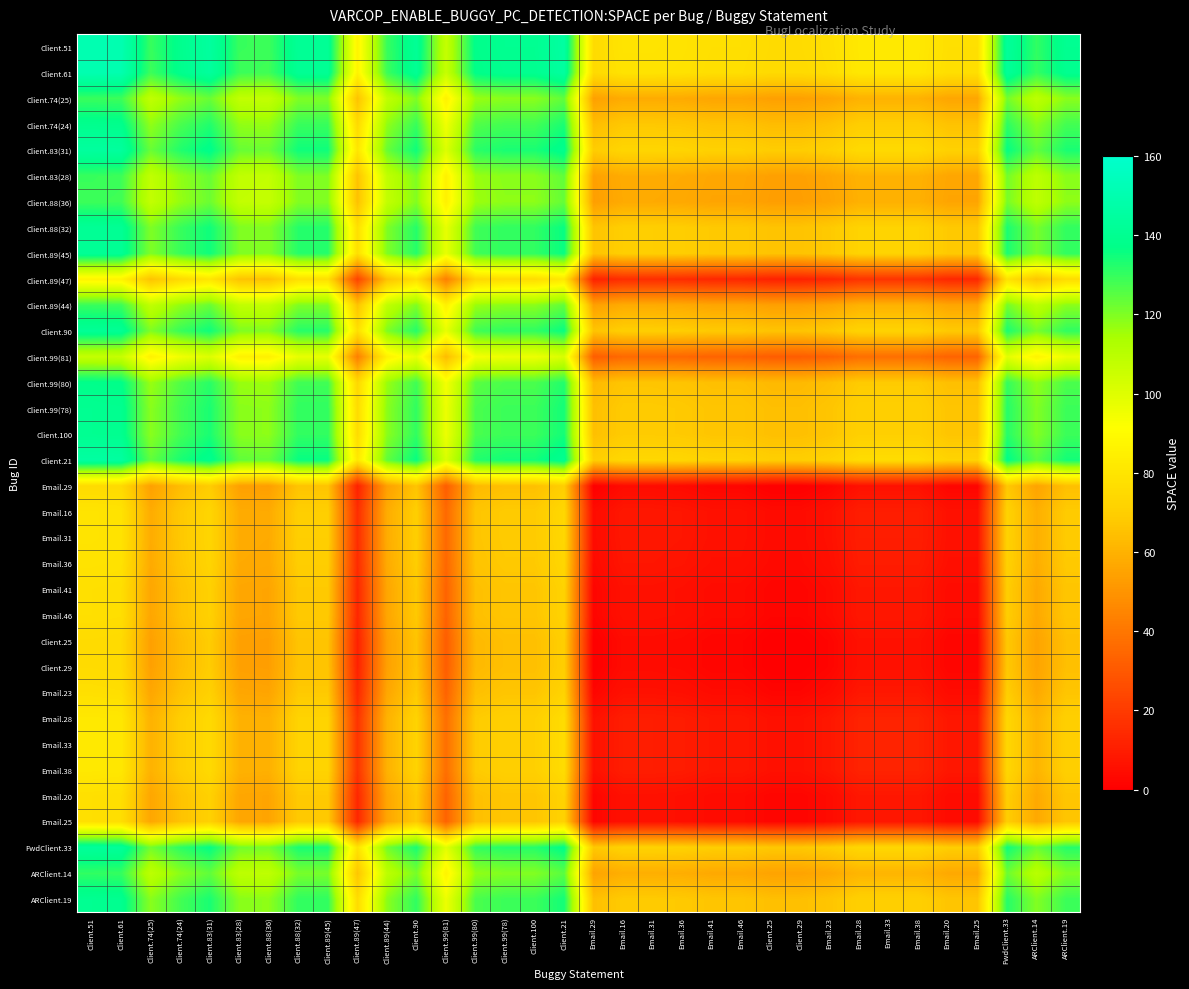

Reading left to right, transcribe all the data shown in this chart.

Client.51: Client.51=151.0	Client.61=150.5	Client.74(25)=129.5	Client.74(24)=139.0	Client.83(31)=144.5	Client.83(28)=129.5	Client.88(36)=129.0	Client.88(32)=141.5	Client.89(45)=141.5	Client.89(47)=87.0	Client.89(44)=129.5	Client.90=141.5	Client.99(81)=107.0	Client.99(80)=138.0	Client.99(78)=140.0	Client.100=140.0	Client.21=145.5	Email.29=75.5	Email.16=79.5	Email.31=79.5	Email.36=79.0	Email.41=77.5	Email.46=77.5	Client.25=75.5	Client.29=75.5	Email.23=77.5	Email.28=81.5	Email.33=81.5	Email.38=81.5	Email.20=77.5	Email.25=77.5	FwdClient.33=143.0	ARClient.14=130.5	ARClient.19=140.0
Client.61: Client.51=150.5	Client.61=150.0	Client.74(25)=129.0	Client.74(24)=138.5	Client.83(31)=144.0	Client.83(28)=129.0	Client.88(36)=128.5	Client.88(32)=141.0	Client.89(45)=141.0	Client.89(47)=86.5	Client.89(44)=129.0	Client.90=141.0	Client.99(81)=106.5	Client.99(80)=137.5	Client.99(78)=139.5	Client.100=139.5	Client.21=145.0	Email.29=75.0	Email.16=79.0	Email.31=79.0	Email.36=78.5	Email.41=77.0	Email.46=77.0	Client.25=75.0	Client.29=75.0	Email.23=77.0	Email.28=81.0	Email.33=81.0	Email.38=81.0	Email.20=77.0	Email.25=77.0	FwdClient.33=142.5	ARClient.14=130.0	ARClient.19=139.5
Client.74(25): Client.51=129.5	Client.61=129.0	Client.74(25)=108.0	Client.74(24)=117.5	Client.83(31)=123.0	Client.83(28)=108.0	Client.88(36)=107.5	Client.88(32)=120.0	Client.89(45)=120.0	Client.89(47)=65.5	Client.89(44)=108.0	Client.90=120.0	Client.99(81)=85.5	Client.99(80)=116.5	Client.99(78)=118.5	Client.100=118.5	Client.21=124.0	Email.29=54.0	Email.16=58.0	Email.31=58.0	Email.36=57.5	Email.41=56.0	Email.46=56.0	Client.25=54.0	Client.29=54.0	Email.23=56.0	Email.28=60.0	Email.33=60.0	Email.38=60.0	Email.20=56.0	Email.25=56.0	FwdClient.33=121.5	ARClient.14=109.0	ARClient.19=118.5
Client.74(24): Client.51=139.0	Client.61=138.5	Client.74(25)=117.5	Client.74(24)=127.0	Client.83(31)=132.5	Client.83(28)=117.5	Client.88(36)=117.0	Client.88(32)=129.5	Client.89(45)=129.5	Client.89(47)=75.0	Client.89(44)=117.5	Client.90=129.5	Client.99(81)=95.0	Client.99(80)=126.0	Client.99(78)=128.0	Client.100=128.0	Client.21=133.5	Email.29=63.5	Email.16=67.5	Email.31=67.5	Email.36=67.0	Email.41=65.5	Email.46=65.5	Client.25=63.5	Client.29=63.5	Email.23=65.5	Email.28=69.5	Email.33=69.5	Email.38=69.5	Email.20=65.5	Email.25=65.5	FwdClient.33=131.0	ARClient.14=118.5	ARClient.19=128.0
Client.83(31): Client.51=144.5	Client.61=144.0	Client.74(25)=123.0	Client.74(24)=132.5	Client.83(31)=138.0	Client.83(28)=123.0	Client.88(36)=122.5	Client.88(32)=135.0	Client.89(45)=135.0	Client.89(47)=80.5	Client.89(44)=123.0	Client.90=135.0	Client.99(81)=100.5	Client.99(80)=131.5	Client.99(78)=133.5	Client.100=133.5	Client.21=139.0	Email.29=69.0	Email.16=73.0	Email.31=73.0	Email.36=72.5	Email.41=71.0	Email.46=71.0	Client.25=69.0	Client.29=69.0	Email.23=71.0	Email.28=75.0	Email.33=75.0	Email.38=75.0	Email.20=71.0	Email.25=71.0	FwdClient.33=136.5	ARClient.14=124.0	ARClient.19=133.5
Client.83(28): Client.51=129.5	Client.61=129.0	Client.74(25)=108.0	Client.74(24)=117.5	Client.83(31)=123.0	Client.83(28)=108.0	Client.88(36)=107.5	Client.88(32)=120.0	Client.89(45)=120.0	Client.89(47)=65.5	Client.89(44)=108.0	Client.90=120.0	Client.99(81)=85.5	Client.99(80)=116.5	Client.99(78)=118.5	Client.100=118.5	Client.21=124.0	Email.29=54.0	Email.16=58.0	Email.31=58.0	Email.36=57.5	Email.41=56.0	Email.46=56.0	Client.25=54.0	Client.29=54.0	Email.23=56.0	Email.28=60.0	Email.33=60.0	Email.38=60.0	Email.20=56.0	Email.25=56.0	FwdClient.33=121.5	ARClient.14=109.0	ARClient.19=118.5
Client.88(36): Client.51=129.0	Client.61=128.5	Client.74(25)=107.5	Client.74(24)=117.0	Client.83(31)=122.5	Client.83(28)=107.5	Client.88(36)=107.0	Client.88(32)=119.5	Client.89(45)=119.5	Client.89(47)=65.0	Client.89(44)=107.5	Client.90=119.5	Client.99(81)=85.0	Client.99(80)=116.0	Client.99(78)=118.0	Client.100=118.0	Client.21=123.5	Email.29=53.5	Email.16=57.5	Email.31=57.5	Email.36=57.0	Email.41=55.5	Email.46=55.5	Client.25=53.5	Client.29=53.5	Email.23=55.5	Email.28=59.5	Email.33=59.5	Email.38=59.5	Email.20=55.5	Email.25=55.5	FwdClient.33=121.0	ARClient.14=108.5	ARClient.19=118.0
Client.88(32): Client.51=141.5	Client.61=141.0	Client.74(25)=120.0	Client.74(24)=129.5	Client.83(31)=135.0	Client.83(28)=120.0	Client.88(36)=119.5	Client.88(32)=132.0	Client.89(45)=132.0	Client.89(47)=77.5	Client.89(44)=120.0	Client.90=132.0	Client.99(81)=97.5	Client.99(80)=128.5	Client.99(78)=130.5	Client.100=130.5	Client.21=136.0	Email.29=66.0	Email.16=70.0	Email.31=70.0	Email.36=69.5	Email.41=68.0	Email.46=68.0	Client.25=66.0	Client.29=66.0	Email.23=68.0	Email.28=72.0	Email.33=72.0	Email.38=72.0	Email.20=68.0	Email.25=68.0	FwdClient.33=133.5	ARClient.14=121.0	ARClient.19=130.5
Client.89(45): Client.51=141.5	Client.61=141.0	Client.74(25)=120.0	Client.74(24)=129.5	Client.83(31)=135.0	Client.83(28)=120.0	Client.88(36)=119.5	Client.88(32)=132.0	Client.89(45)=132.0	Client.89(47)=77.5	Client.89(44)=120.0	Client.90=132.0	Client.99(81)=97.5	Client.99(80)=128.5	Client.99(78)=130.5	Client.100=130.5	Client.21=136.0	Email.29=66.0	Email.16=70.0	Email.31=70.0	Email.36=69.5	Email.41=68.0	Email.46=68.0	Client.25=66.0	Client.29=66.0	Email.23=68.0	Email.28=72.0	Email.33=72.0	Email.38=72.0	Email.20=68.0	Email.25=68.0	FwdClient.33=133.5	ARClient.14=121.0	ARClient.19=130.5
Client.89(47): Client.51=87.0	Client.61=86.5	Client.74(25)=65.5	Client.74(24)=75.0	Client.83(31)=80.5	Client.83(28)=65.5	Client.88(36)=65.0	Client.88(32)=77.5	Client.89(45)=77.5	Client.89(47)=23.0	Client.89(44)=65.5	Client.90=77.5	Client.99(81)=43.0	Client.99(80)=74.0	Client.99(78)=76.0	Client.100=76.0	Client.21=81.5	Email.29=11.5	Email.16=15.5	Email.31=15.5	Email.36=15.0	Email.41=13.5	Email.46=13.5	Client.25=11.5	Client.29=11.5	Email.23=13.5	Email.28=17.5	Email.33=17.5	Email.38=17.5	Email.20=13.5	Email.25=13.5	FwdClient.33=79.0	ARClient.14=66.5	ARClient.19=76.0
Client.89(44): Client.51=129.5	Client.61=129.0	Client.74(25)=108.0	Client.74(24)=117.5	Client.83(31)=123.0	Client.83(28)=108.0	Client.88(36)=107.5	Client.88(32)=120.0	Client.89(45)=120.0	Client.89(47)=65.5	Client.89(44)=108.0	Client.90=120.0	Client.99(81)=85.5	Client.99(80)=116.5	Client.99(78)=118.5	Client.100=118.5	Client.21=124.0	Email.29=54.0	Email.16=58.0	Email.31=58.0	Email.36=57.5	Email.41=56.0	Email.46=56.0	Client.25=54.0	Client.29=54.0	Email.23=56.0	Email.28=60.0	Email.33=60.0	Email.38=60.0	Email.20=56.0	Email.25=56.0	FwdClient.33=121.5	ARClient.14=109.0	ARClient.19=118.5
Client.90: Client.51=141.5	Client.61=141.0	Client.74(25)=120.0	Client.74(24)=129.5	Client.83(31)=135.0	Client.83(28)=120.0	Client.88(36)=119.5	Client.88(32)=132.0	Client.89(45)=132.0	Client.89(47)=77.5	Client.89(44)=120.0	Client.90=132.0	Client.99(81)=97.5	Client.99(80)=128.5	Client.99(78)=130.5	Client.100=130.5	Client.21=136.0	Email.29=66.0	Email.16=70.0	Email.31=70.0	Email.36=69.5	Email.41=68.0	Email.46=68.0	Client.25=66.0	Client.29=66.0	Email.23=68.0	Email.28=72.0	Email.33=72.0	Email.38=72.0	Email.20=68.0	Email.25=68.0	FwdClient.33=133.5	ARClient.14=121.0	ARClient.19=130.5
Client.99(81): Client.51=107.0	Client.61=106.5	Client.74(25)=85.5	Client.74(24)=95.0	Client.83(31)=100.5	Client.83(28)=85.5	Client.88(36)=85.0	Client.88(32)=97.5	Client.89(45)=97.5	Client.89(47)=43.0	Client.89(44)=85.5	Client.90=97.5	Client.99(81)=63.0	Client.99(80)=94.0	Client.99(78)=96.0	Client.100=96.0	Client.21=101.5	Email.29=31.5	Email.16=35.5	Email.31=35.5	Email.36=35.0	Email.41=33.5	Email.46=33.5	Client.25=31.5	Client.29=31.5	Email.23=33.5	Email.28=37.5	Email.33=37.5	Email.38=37.5	Email.20=33.5	Email.25=33.5	FwdClient.33=99.0	ARClient.14=86.5	ARClient.19=96.0
Client.99(80): Client.51=138.0	Client.61=137.5	Client.74(25)=116.5	Client.74(24)=126.0	Client.83(31)=131.5	Client.83(28)=116.5	Client.88(36)=116.0	Client.88(32)=128.5	Client.89(45)=128.5	Client.89(47)=74.0	Client.89(44)=116.5	Client.90=128.5	Client.99(81)=94.0	Client.99(80)=125.0	Client.99(78)=127.0	Client.100=127.0	Client.21=132.5	Email.29=62.5	Email.16=66.5	Email.31=66.5	Email.36=66.0	Email.41=64.5	Email.46=64.5	Client.25=62.5	Client.29=62.5	Email.23=64.5	Email.28=68.5	Email.33=68.5	Email.38=68.5	Email.20=64.5	Email.25=64.5	FwdClient.33=130.0	ARClient.14=117.5	ARClient.19=127.0
Client.99(78): Client.51=140.0	Client.61=139.5	Client.74(25)=118.5	Client.74(24)=128.0	Client.83(31)=133.5	Client.83(28)=118.5	Client.88(36)=118.0	Client.88(32)=130.5	Client.89(45)=130.5	Client.89(47)=76.0	Client.89(44)=118.5	Client.90=130.5	Client.99(81)=96.0	Client.99(80)=127.0	Client.99(78)=129.0	Client.100=129.0	Client.21=134.5	Email.29=64.5	Email.16=68.5	Email.31=68.5	Email.36=68.0	Email.41=66.5	Email.46=66.5	Client.25=64.5	Client.29=64.5	Email.23=66.5	Email.28=70.5	Email.33=70.5	Email.38=70.5	Email.20=66.5	Email.25=66.5	FwdClient.33=132.0	ARClient.14=119.5	ARClient.19=129.0
Client.100: Client.51=140.0	Client.61=139.5	Client.74(25)=118.5	Client.74(24)=128.0	Client.83(31)=133.5	Client.83(28)=118.5	Client.88(36)=118.0	Client.88(32)=130.5	Client.89(45)=130.5	Client.89(47)=76.0	Client.89(44)=118.5	Client.90=130.5	Client.99(81)=96.0	Client.99(80)=127.0	Client.99(78)=129.0	Client.100=129.0	Client.21=134.5	Email.29=64.5	Email.16=68.5	Email.31=68.5	Email.36=68.0	Email.41=66.5	Email.46=66.5	Client.25=64.5	Client.29=64.5	Email.23=66.5	Email.28=70.5	Email.33=70.5	Email.38=70.5	Email.20=66.5	Email.25=66.5	FwdClient.33=132.0	ARClient.14=119.5	ARClient.19=129.0
Client.21: Client.51=145.5	Client.61=145.0	Client.74(25)=124.0	Client.74(24)=133.5	Client.83(31)=139.0	Client.83(28)=124.0	Client.88(36)=123.5	Client.88(32)=136.0	Client.89(45)=136.0	Client.89(47)=81.5	Client.89(44)=124.0	Client.90=136.0	Client.99(81)=101.5	Client.99(80)=132.5	Client.99(78)=134.5	Client.100=134.5	Client.21=140.0	Email.29=70.0	Email.16=74.0	Email.31=74.0	Email.36=73.5	Email.41=72.0	Email.46=72.0	Client.25=70.0	Client.29=70.0	Email.23=72.0	Email.28=76.0	Email.33=76.0	Email.38=76.0	Email.20=72.0	Email.25=72.0	FwdClient.33=137.5	ARClient.14=125.0	ARClient.19=134.5
Email.29: Client.51=75.5	Client.61=75.0	Client.74(25)=54.0	Client.74(24)=63.5	Client.83(31)=69.0	Client.83(28)=54.0	Client.88(36)=53.5	Client.88(32)=66.0	Client.89(45)=66.0	Client.89(47)=11.5	Client.89(44)=54.0	Client.90=66.0	Client.99(81)=31.5	Client.99(80)=62.5	Client.99(78)=64.5	Client.100=64.5	Client.21=70.0	Email.29=0.0	Email.16=4.0	Email.31=4.0	Email.36=3.5	Email.41=2.0	Email.46=2.0	Client.25=0.0	Client.29=0.0	Email.23=2.0	Email.28=6.0	Email.33=6.0	Email.38=6.0	Email.20=2.0	Email.25=2.0	FwdClient.33=67.5	ARClient.14=55.0	ARClient.19=64.5
Email.16: Client.51=79.5	Client.61=79.0	Client.74(25)=58.0	Client.74(24)=67.5	Client.83(31)=73.0	Client.83(28)=58.0	Client.88(36)=57.5	Client.88(32)=70.0	Client.89(45)=70.0	Client.89(47)=15.5	Client.89(44)=58.0	Client.90=70.0	Client.99(81)=35.5	Client.99(80)=66.5	Client.99(78)=68.5	Client.100=68.5	Client.21=74.0	Email.29=4.0	Email.16=8.0	Email.31=8.0	Email.36=7.5	Email.41=6.0	Email.46=6.0	Client.25=4.0	Client.29=4.0	Email.23=6.0	Email.28=10.0	Email.33=10.0	Email.38=10.0	Email.20=6.0	Email.25=6.0	FwdClient.33=71.5	ARClient.14=59.0	ARClient.19=68.5
Email.31: Client.51=79.5	Client.61=79.0	Client.74(25)=58.0	Client.74(24)=67.5	Client.83(31)=73.0	Client.83(28)=58.0	Client.88(36)=57.5	Client.88(32)=70.0	Client.89(45)=70.0	Client.89(47)=15.5	Client.89(44)=58.0	Client.90=70.0	Client.99(81)=35.5	Client.99(80)=66.5	Client.99(78)=68.5	Client.100=68.5	Client.21=74.0	Email.29=4.0	Email.16=8.0	Email.31=8.0	Email.36=7.5	Email.41=6.0	Email.46=6.0	Client.25=4.0	Client.29=4.0	Email.23=6.0	Email.28=10.0	Email.33=10.0	Email.38=10.0	Email.20=6.0	Email.25=6.0	FwdClient.33=71.5	ARClient.14=59.0	ARClient.19=68.5
Email.36: Client.51=79.0	Client.61=78.5	Client.74(25)=57.5	Client.74(24)=67.0	Client.83(31)=72.5	Client.83(28)=57.5	Client.88(36)=57.0	Client.88(32)=69.5	Client.89(45)=69.5	Client.89(47)=15.0	Client.89(44)=57.5	Client.90=69.5	Client.99(81)=35.0	Client.99(80)=66.0	Client.99(78)=68.0	Client.100=68.0	Client.21=73.5	Email.29=3.5	Email.16=7.5	Email.31=7.5	Email.36=7.0	Email.41=5.5	Email.46=5.5	Client.25=3.5	Client.29=3.5	Email.23=5.5	Email.28=9.5	Email.33=9.5	Email.38=9.5	Email.20=5.5	Email.25=5.5	FwdClient.33=71.0	ARClient.14=58.5	ARClient.19=68.0
Email.41: Client.51=77.5	Client.61=77.0	Client.74(25)=56.0	Client.74(24)=65.5	Client.83(31)=71.0	Client.83(28)=56.0	Client.88(36)=55.5	Client.88(32)=68.0	Client.89(45)=68.0	Client.89(47)=13.5	Client.89(44)=56.0	Client.90=68.0	Client.99(81)=33.5	Client.99(80)=64.5	Client.99(78)=66.5	Client.100=66.5	Client.21=72.0	Email.29=2.0	Email.16=6.0	Email.31=6.0	Email.36=5.5	Email.41=4.0	Email.46=4.0	Client.25=2.0	Client.29=2.0	Email.23=4.0	Email.28=8.0	Email.33=8.0	Email.38=8.0	Email.20=4.0	Email.25=4.0	FwdClient.33=69.5	ARClient.14=57.0	ARClient.19=66.5
Email.46: Client.51=77.5	Client.61=77.0	Client.74(25)=56.0	Client.74(24)=65.5	Client.83(31)=71.0	Client.83(28)=56.0	Client.88(36)=55.5	Client.88(32)=68.0	Client.89(45)=68.0	Client.89(47)=13.5	Client.89(44)=56.0	Client.90=68.0	Client.99(81)=33.5	Client.99(80)=64.5	Client.99(78)=66.5	Client.100=66.5	Client.21=72.0	Email.29=2.0	Email.16=6.0	Email.31=6.0	Email.36=5.5	Email.41=4.0	Email.46=4.0	Client.25=2.0	Client.29=2.0	Email.23=4.0	Email.28=8.0	Email.33=8.0	Email.38=8.0	Email.20=4.0	Email.25=4.0	FwdClient.33=69.5	ARClient.14=57.0	ARClient.19=66.5
Client.25: Client.51=75.5	Client.61=75.0	Client.74(25)=54.0	Client.74(24)=63.5	Client.83(31)=69.0	Client.83(28)=54.0	Client.88(36)=53.5	Client.88(32)=66.0	Client.89(45)=66.0	Client.89(47)=11.5	Client.89(44)=54.0	Client.90=66.0	Client.99(81)=31.5	Client.99(80)=62.5	Client.99(78)=64.5	Client.100=64.5	Client.21=70.0	Email.29=0.0	Email.16=4.0	Email.31=4.0	Email.36=3.5	Email.41=2.0	Email.46=2.0	Client.25=0.0	Client.29=0.0	Email.23=2.0	Email.28=6.0	Email.33=6.0	Email.38=6.0	Email.20=2.0	Email.25=2.0	FwdClient.33=67.5	ARClient.14=55.0	ARClient.19=64.5
Client.29: Client.51=75.5	Client.61=75.0	Client.74(25)=54.0	Client.74(24)=63.5	Client.83(31)=69.0	Client.83(28)=54.0	Client.88(36)=53.5	Client.88(32)=66.0	Client.89(45)=66.0	Client.89(47)=11.5	Client.89(44)=54.0	Client.90=66.0	Client.99(81)=31.5	Client.99(80)=62.5	Client.99(78)=64.5	Client.100=64.5	Client.21=70.0	Email.29=0.0	Email.16=4.0	Email.31=4.0	Email.36=3.5	Email.41=2.0	Email.46=2.0	Client.25=0.0	Client.29=0.0	Email.23=2.0	Email.28=6.0	Email.33=6.0	Email.38=6.0	Email.20=2.0	Email.25=2.0	FwdClient.33=67.5	ARClient.14=55.0	ARClient.19=64.5
Email.23: Client.51=77.5	Client.61=77.0	Client.74(25)=56.0	Client.74(24)=65.5	Client.83(31)=71.0	Client.83(28)=56.0	Client.88(36)=55.5	Client.88(32)=68.0	Client.89(45)=68.0	Client.89(47)=13.5	Client.89(44)=56.0	Client.90=68.0	Client.99(81)=33.5	Client.99(80)=64.5	Client.99(78)=66.5	Client.100=66.5	Client.21=72.0	Email.29=2.0	Email.16=6.0	Email.31=6.0	Email.36=5.5	Email.41=4.0	Email.46=4.0	Client.25=2.0	Client.29=2.0	Email.23=4.0	Email.28=8.0	Email.33=8.0	Email.38=8.0	Email.20=4.0	Email.25=4.0	FwdClient.33=69.5	ARClient.14=57.0	ARClient.19=66.5
Email.28: Client.51=81.5	Client.61=81.0	Client.74(25)=60.0	Client.74(24)=69.5	Client.83(31)=75.0	Client.83(28)=60.0	Client.88(36)=59.5	Client.88(32)=72.0	Client.89(45)=72.0	Client.89(47)=17.5	Client.89(44)=60.0	Client.90=72.0	Client.99(81)=37.5	Client.99(80)=68.5	Client.99(78)=70.5	Client.100=70.5	Client.21=76.0	Email.29=6.0	Email.16=10.0	Email.31=10.0	Email.36=9.5	Email.41=8.0	Email.46=8.0	Client.25=6.0	Client.29=6.0	Email.23=8.0	Email.28=12.0	Email.33=12.0	Email.38=12.0	Email.20=8.0	Email.25=8.0	FwdClient.33=73.5	ARClient.14=61.0	ARClient.19=70.5
Email.33: Client.51=81.5	Client.61=81.0	Client.74(25)=60.0	Client.74(24)=69.5	Client.83(31)=75.0	Client.83(28)=60.0	Client.88(36)=59.5	Client.88(32)=72.0	Client.89(45)=72.0	Client.89(47)=17.5	Client.89(44)=60.0	Client.90=72.0	Client.99(81)=37.5	Client.99(80)=68.5	Client.99(78)=70.5	Client.100=70.5	Client.21=76.0	Email.29=6.0	Email.16=10.0	Email.31=10.0	Email.36=9.5	Email.41=8.0	Email.46=8.0	Client.25=6.0	Client.29=6.0	Email.23=8.0	Email.28=12.0	Email.33=12.0	Email.38=12.0	Email.20=8.0	Email.25=8.0	FwdClient.33=73.5	ARClient.14=61.0	ARClient.19=70.5
Email.38: Client.51=81.5	Client.61=81.0	Client.74(25)=60.0	Client.74(24)=69.5	Client.83(31)=75.0	Client.83(28)=60.0	Client.88(36)=59.5	Client.88(32)=72.0	Client.89(45)=72.0	Client.89(47)=17.5	Client.89(44)=60.0	Client.90=72.0	Client.99(81)=37.5	Client.99(80)=68.5	Client.99(78)=70.5	Client.100=70.5	Client.21=76.0	Email.29=6.0	Email.16=10.0	Email.31=10.0	Email.36=9.5	Email.41=8.0	Email.46=8.0	Client.25=6.0	Client.29=6.0	Email.23=8.0	Email.28=12.0	Email.33=12.0	Email.38=12.0	Email.20=8.0	Email.25=8.0	FwdClient.33=73.5	ARClient.14=61.0	ARClient.19=70.5
Email.20: Client.51=77.5	Client.61=77.0	Client.74(25)=56.0	Client.74(24)=65.5	Client.83(31)=71.0	Client.83(28)=56.0	Client.88(36)=55.5	Client.88(32)=68.0	Client.89(45)=68.0	Client.89(47)=13.5	Client.89(44)=56.0	Client.90=68.0	Client.99(81)=33.5	Client.99(80)=64.5	Client.99(78)=66.5	Client.100=66.5	Client.21=72.0	Email.29=2.0	Email.16=6.0	Email.31=6.0	Email.36=5.5	Email.41=4.0	Email.46=4.0	Client.25=2.0	Client.29=2.0	Email.23=4.0	Email.28=8.0	Email.33=8.0	Email.38=8.0	Email.20=4.0	Email.25=4.0	FwdClient.33=69.5	ARClient.14=57.0	ARClient.19=66.5
Email.25: Client.51=77.5	Client.61=77.0	Client.74(25)=56.0	Client.74(24)=65.5	Client.83(31)=71.0	Client.83(28)=56.0	Client.88(36)=55.5	Client.88(32)=68.0	Client.89(45)=68.0	Client.89(47)=13.5	Client.89(44)=56.0	Client.90=68.0	Client.99(81)=33.5	Client.99(80)=64.5	Client.99(78)=66.5	Client.100=66.5	Client.21=72.0	Email.29=2.0	Email.16=6.0	Email.31=6.0	Email.36=5.5	Email.41=4.0	Email.46=4.0	Client.25=2.0	Client.29=2.0	Email.23=4.0	Email.28=8.0	Email.33=8.0	Email.38=8.0	Email.20=4.0	Email.25=4.0	FwdClient.33=69.5	ARClient.14=57.0	ARClient.19=66.5
FwdClient.33: Client.51=143.0	Client.61=142.5	Client.74(25)=121.5	Client.74(24)=131.0	Client.83(31)=136.5	Client.83(28)=121.5	Client.88(36)=121.0	Client.88(32)=133.5	Client.89(45)=133.5	Client.89(47)=79.0	Client.89(44)=121.5	Client.90=133.5	Client.99(81)=99.0	Client.99(80)=130.0	Client.99(78)=132.0	Client.100=132.0	Client.21=137.5	Email.29=67.5	Email.16=71.5	Email.31=71.5	Email.36=71.0	Email.41=69.5	Email.46=69.5	Client.25=67.5	Client.29=67.5	Email.23=69.5	Email.28=73.5	Email.33=73.5	Email.38=73.5	Email.20=69.5	Email.25=69.5	FwdClient.33=135.0	ARClient.14=122.5	ARClient.19=132.0
ARClient.14: Client.51=130.5	Client.61=130.0	Client.74(25)=109.0	Client.74(24)=118.5	Client.83(31)=124.0	Client.83(28)=109.0	Client.88(36)=108.5	Client.88(32)=121.0	Client.89(45)=121.0	Client.89(47)=66.5	Client.89(44)=109.0	Client.90=121.0	Client.99(81)=86.5	Client.99(80)=117.5	Client.99(78)=119.5	Client.100=119.5	Client.21=125.0	Email.29=55.0	Email.16=59.0	Email.31=59.0	Email.36=58.5	Email.41=57.0	Email.46=57.0	Client.25=55.0	Client.29=55.0	Email.23=57.0	Email.28=61.0	Email.33=61.0	Email.38=61.0	Email.20=57.0	Email.25=57.0	FwdClient.33=122.5	ARClient.14=110.0	ARClient.19=119.5
ARClient.19: Client.51=140.0	Client.61=139.5	Client.74(25)=118.5	Client.74(24)=128.0	Client.83(31)=133.5	Client.83(28)=118.5	Client.88(36)=118.0	Client.88(32)=130.5	Client.89(45)=130.5	Client.89(47)=76.0	Client.89(44)=118.5	Client.90=130.5	Client.99(81)=96.0	Client.99(80)=127.0	Client.99(78)=129.0	Client.100=129.0	Client.21=134.5	Email.29=64.5	Email.16=68.5	Email.31=68.5	Email.36=68.0	Email.41=66.5	Email.46=66.5	Client.25=64.5	Client.29=64.5	Email.23=66.5	Email.28=70.5	Email.33=70.5	Email.38=70.5	Email.20=66.5	Email.25=66.5	FwdClient.33=132.0	ARClient.14=119.5	ARClient.19=129.0